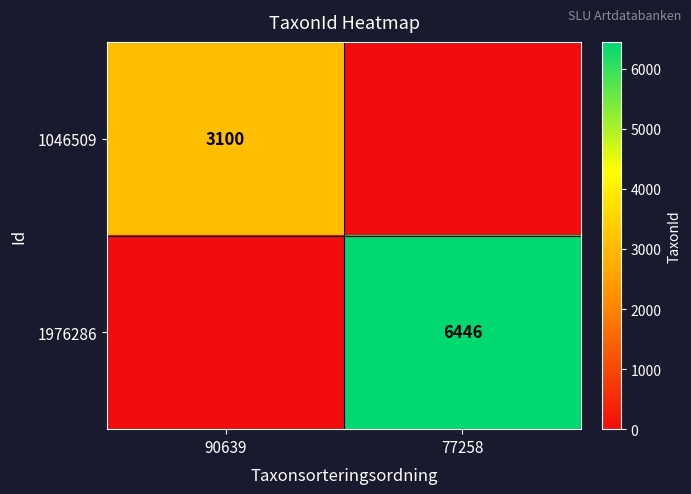

Is it true that 1046509 equals 5116 at 90639?

False